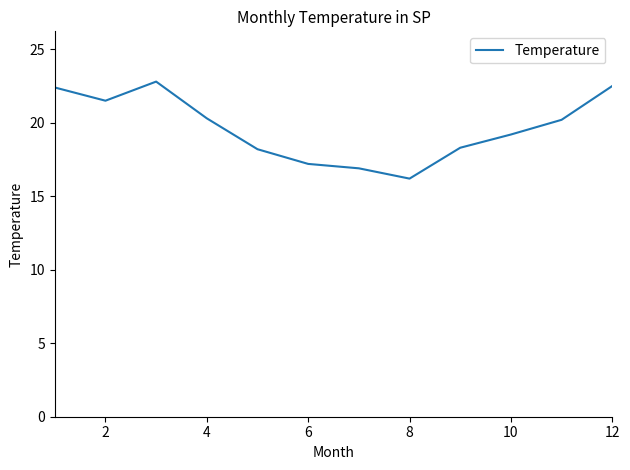

How many lines are shown in the chart?

1